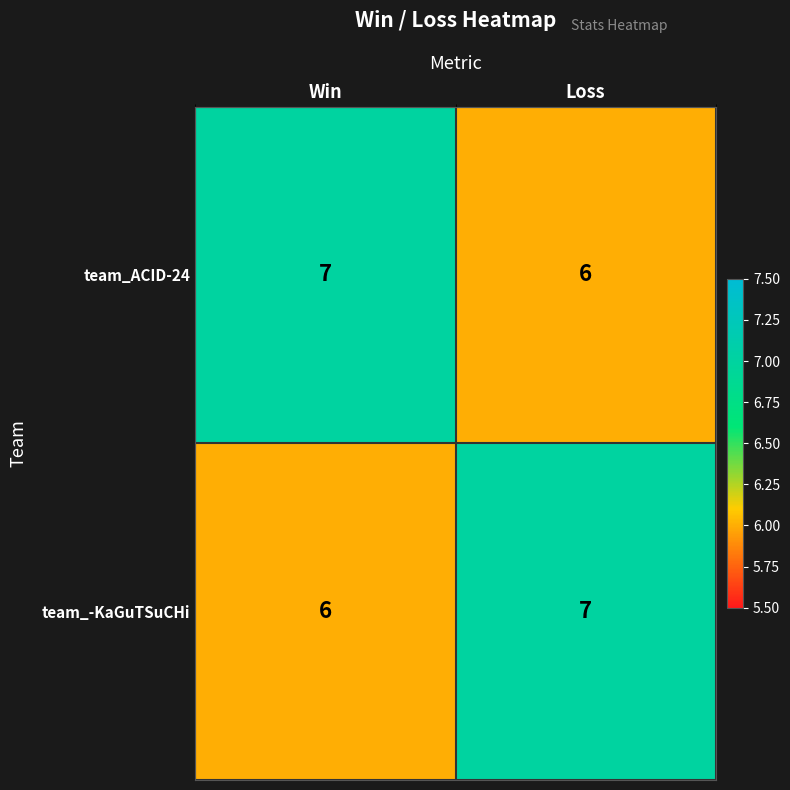

Which category has the highest value in the team_-KaGuTSuCHi series?

Loss